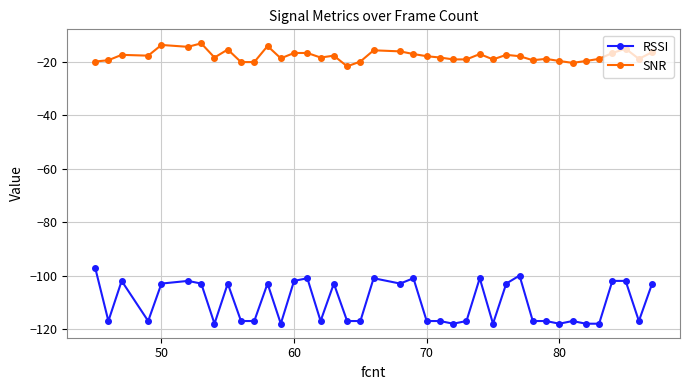

Is this an area chart (filled region under the line)?

No